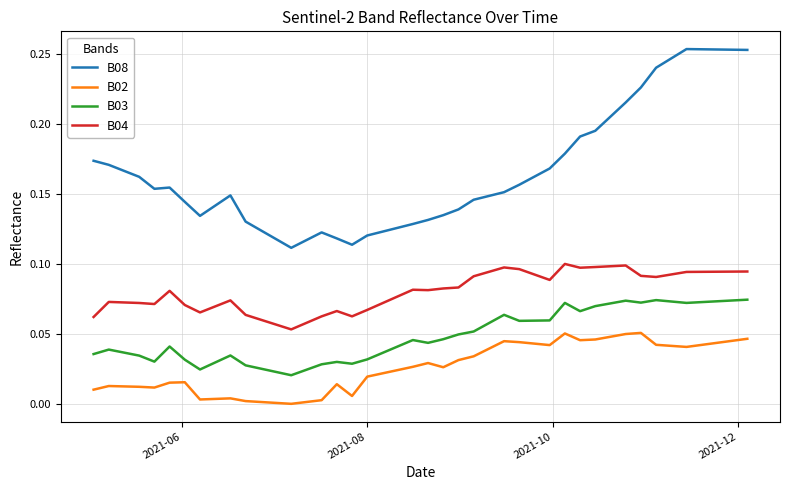

Rank the series by their average value, from lowest to highest.

B02, B03, B04, B08